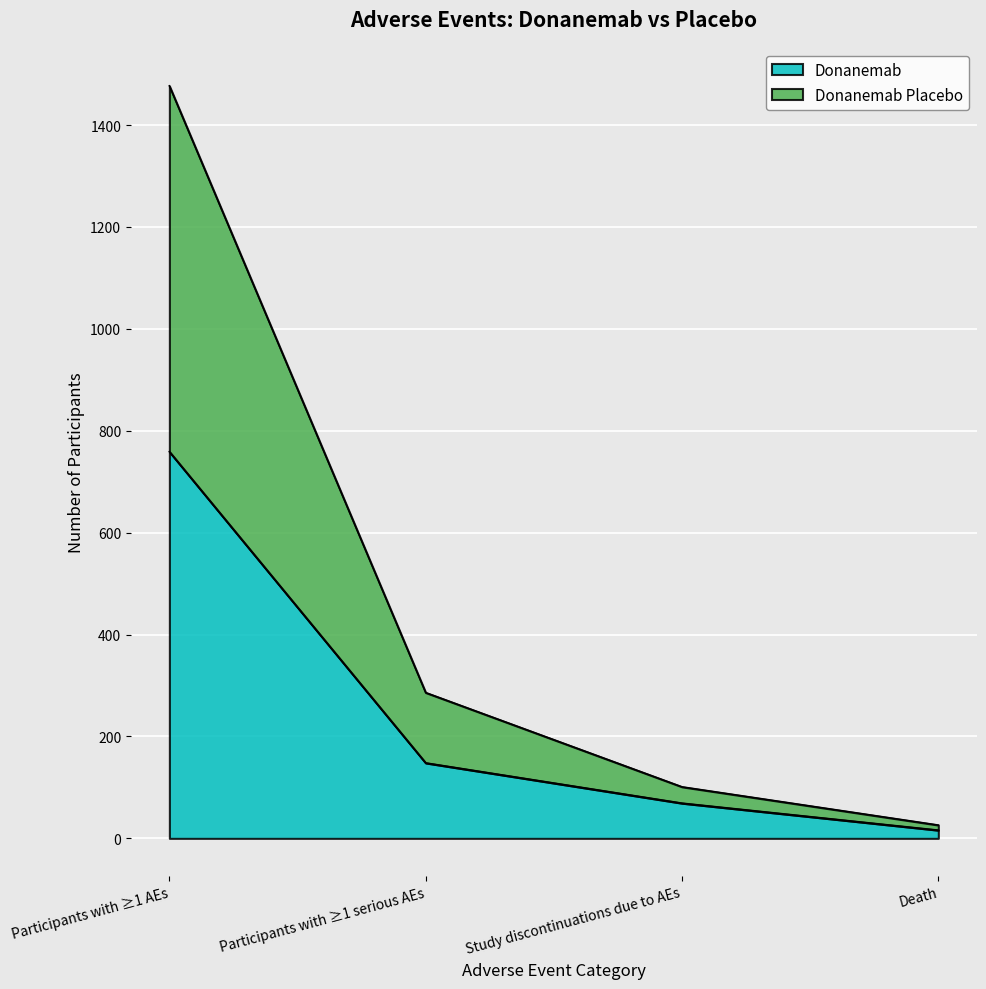

The value of Donanemab at Participants with ≥1 serious AEs is 98. True or false?

False